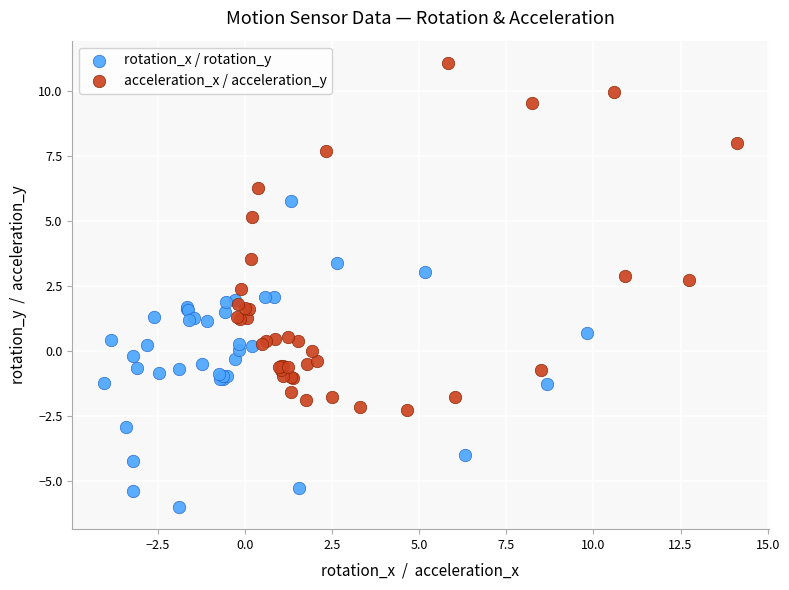

Which series reaches the maximum Y coordinate?

acceleration_x / acceleration_y